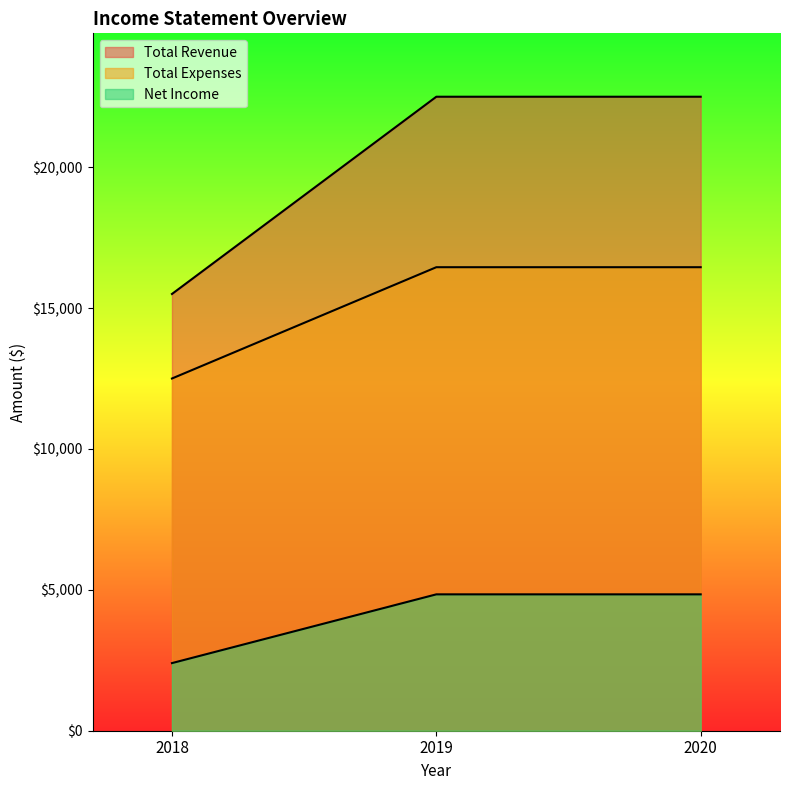

How many data points in Total Expenses are less than 16450?

1